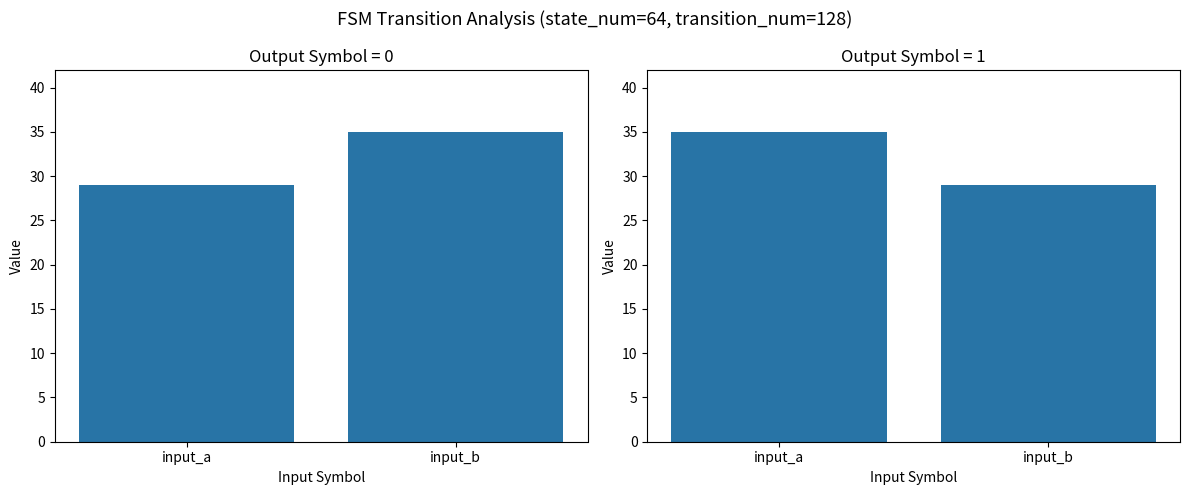

At which category is the sum across all series the highest?

input_a